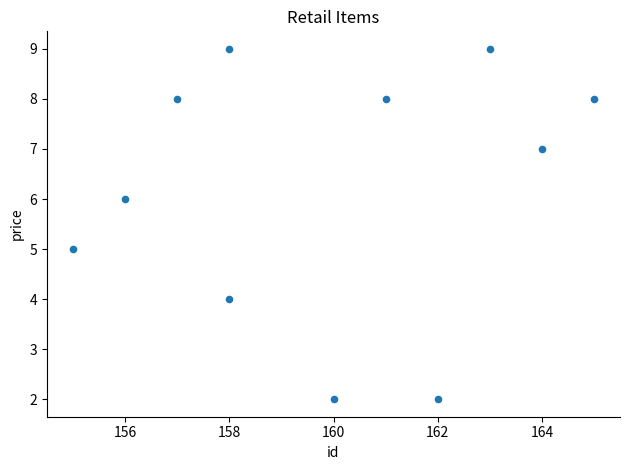

What is the average Y value?

6